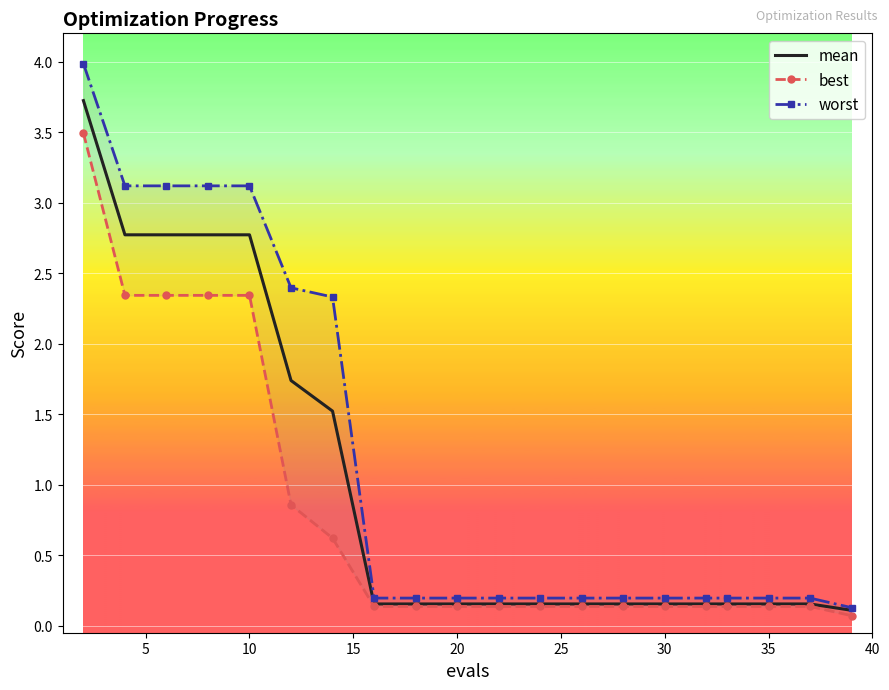

True or false: worst and best cross at least once.

False